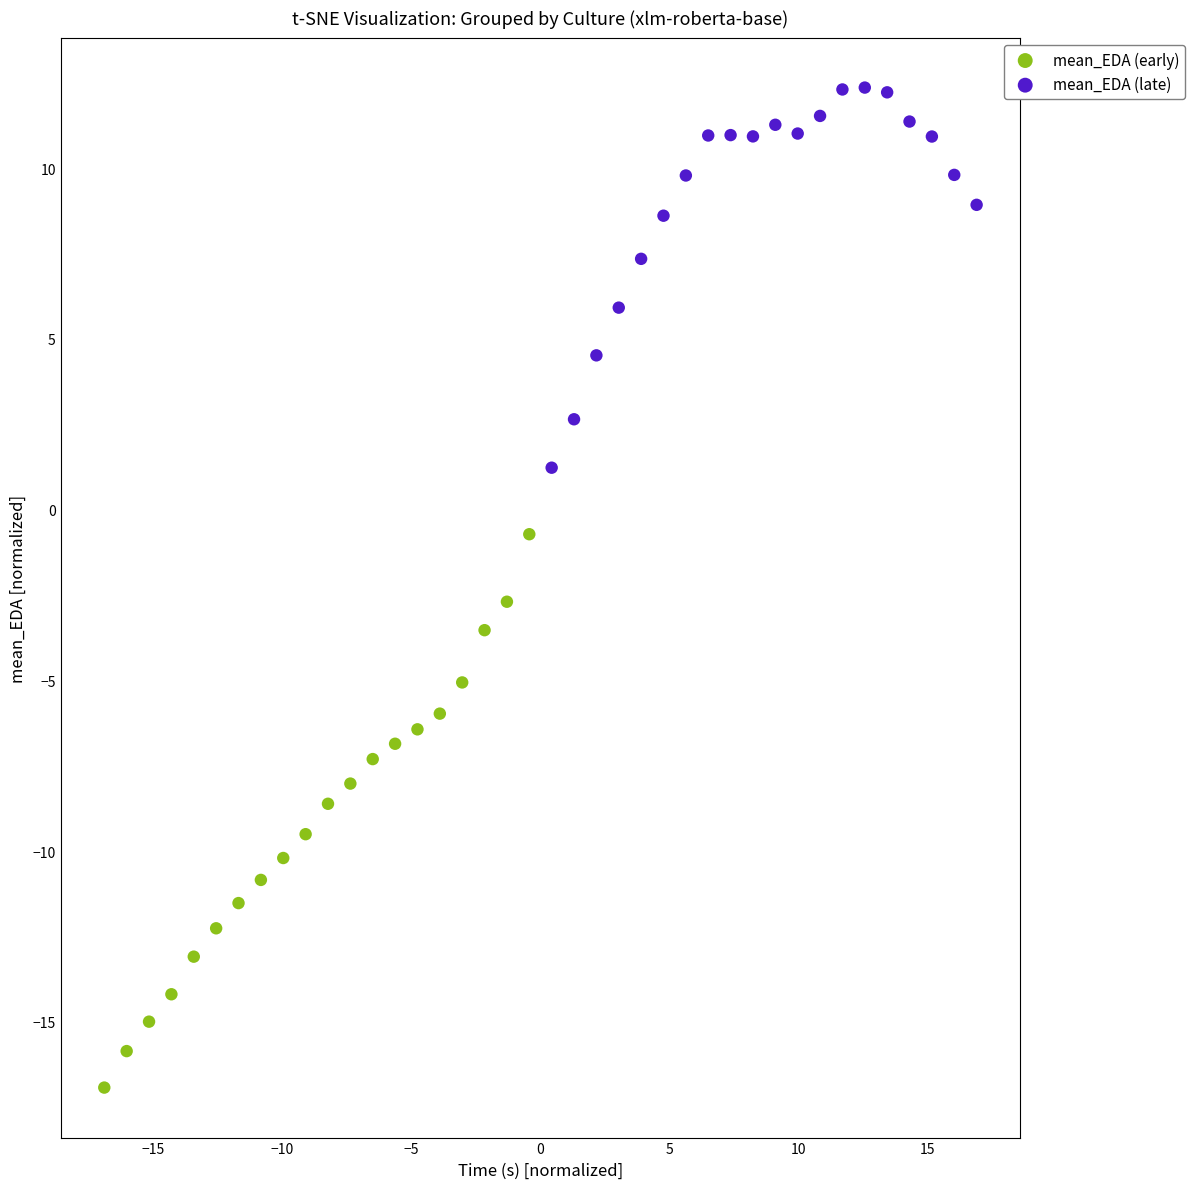

Which series has the widest spread of Y values?

mean_EDA (early)